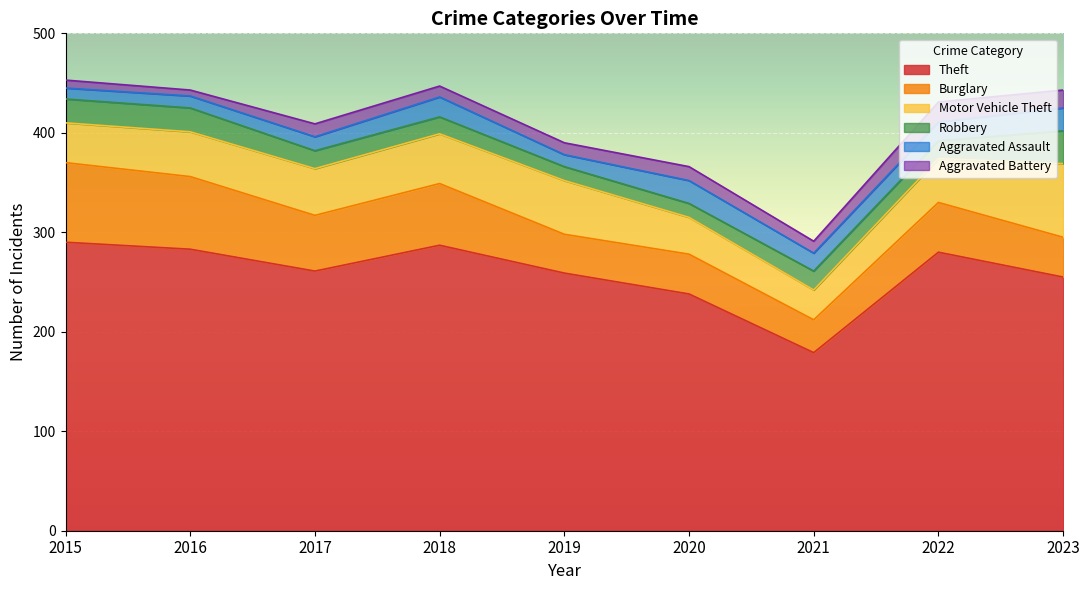

The value of Motor Vehicle Theft at 2021 is 39. True or false?

False